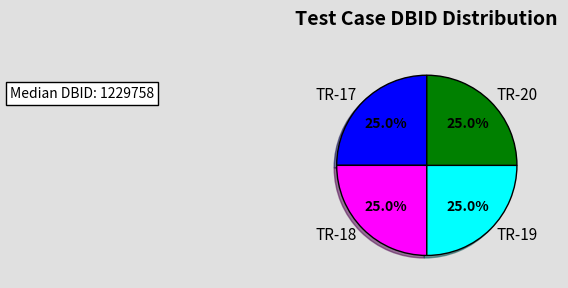

Approximately how many times larger is the value at TR-18 compared to TR-19?

1.0